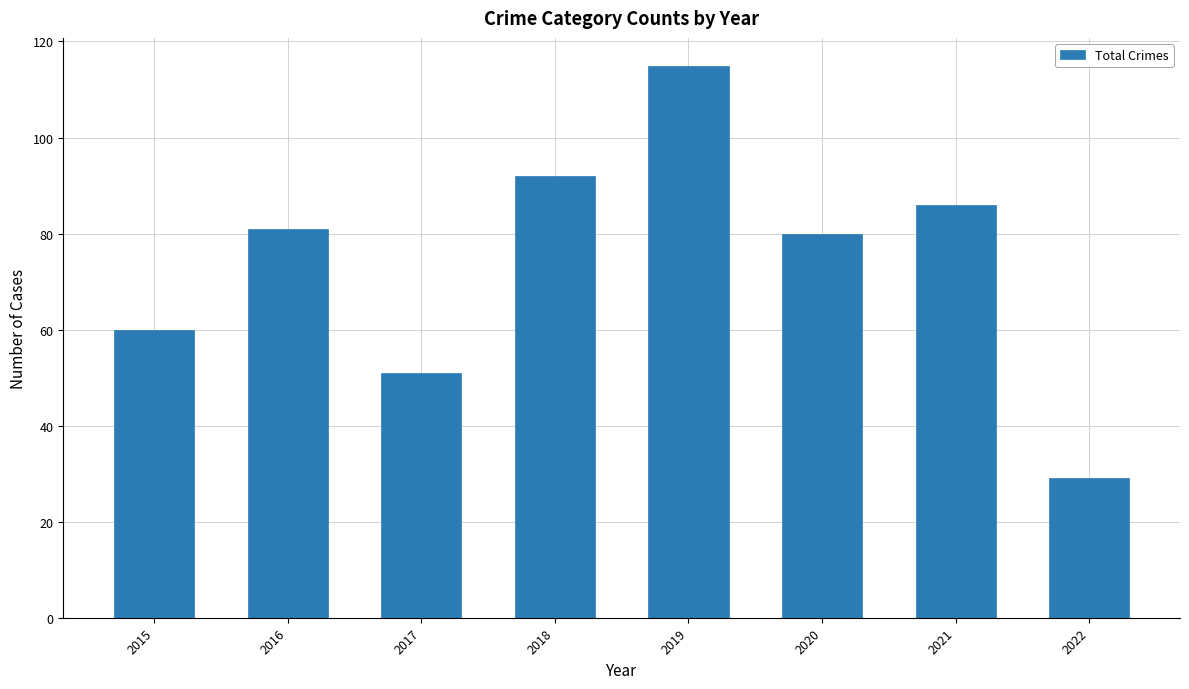

How many values are below 81?

4